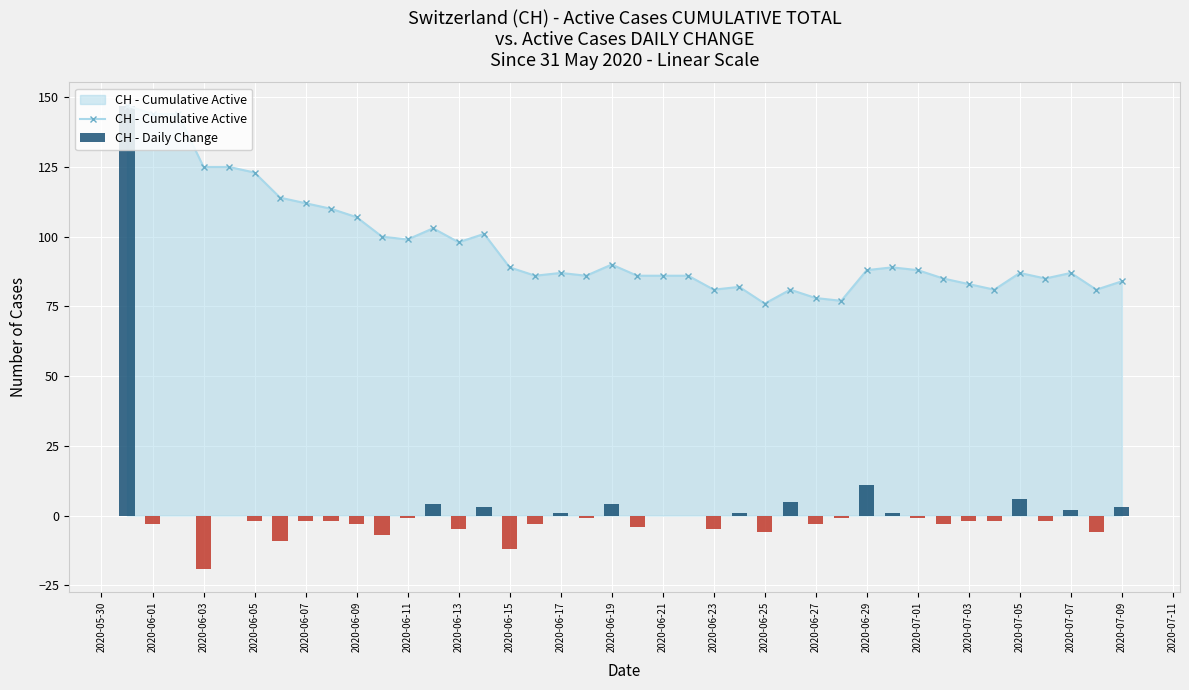

Is the value of CH - Daily Change at 2020-06-23 greater than the value of CH - Cumulative Active at 2020-06-19?

No